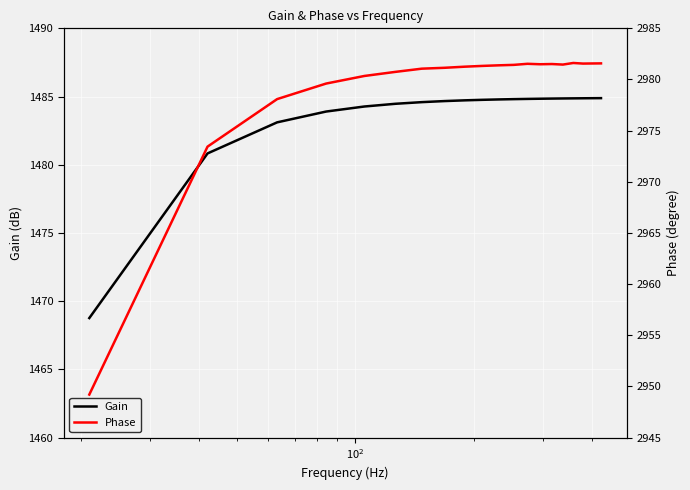

What is the lowest value of the Gain series?

1468.8